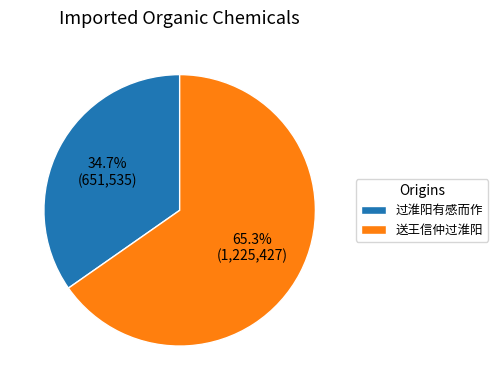

Count the number of slices in the pie.

2